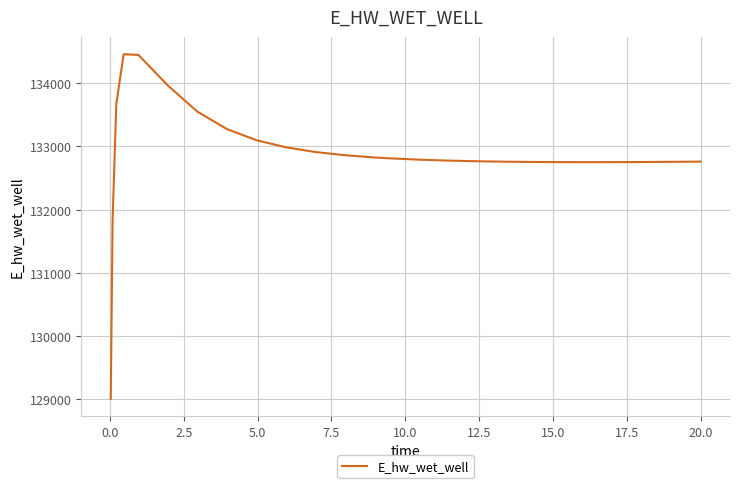

What is the minimum value shown in the chart?

129007.3